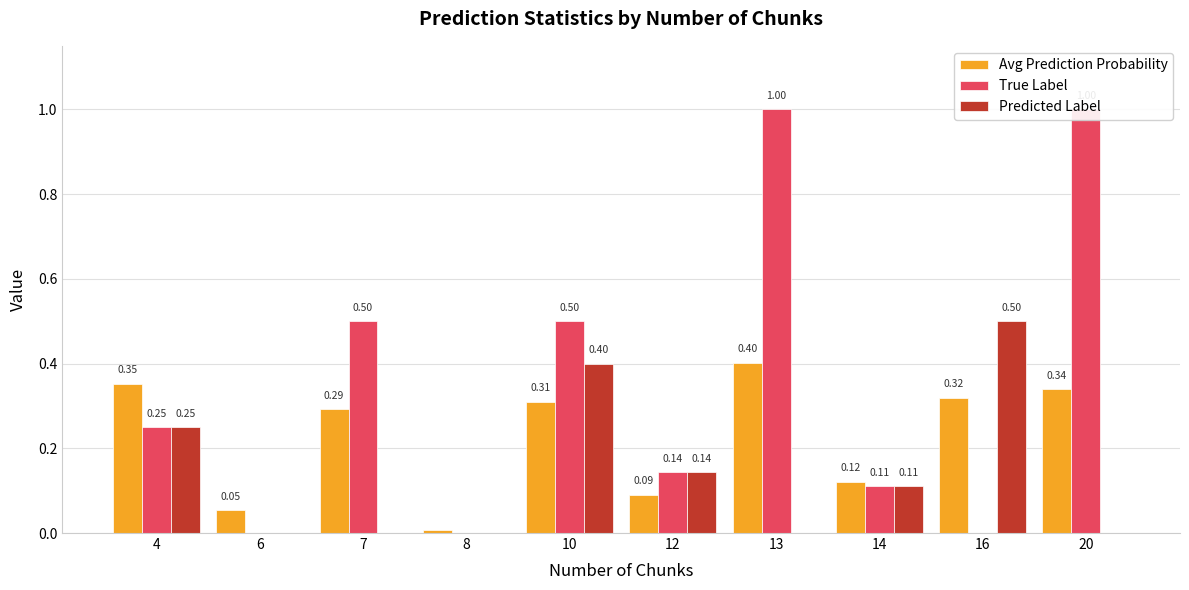

List the labels in order of True Label value, largest first.

13, 20, 7, 10, 4, 12, 14, 6, 8, 16